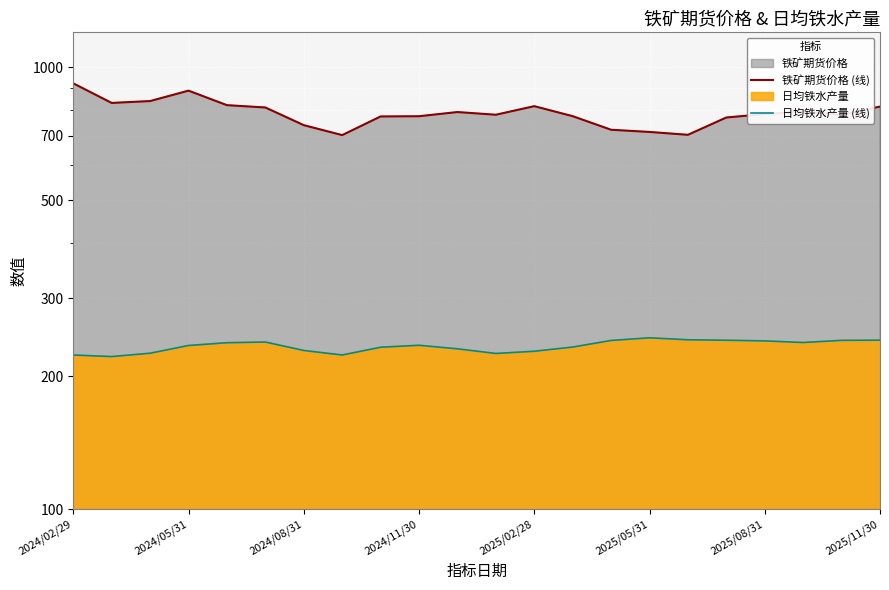

What is the spread (max minus min) of values at 8?

541.5